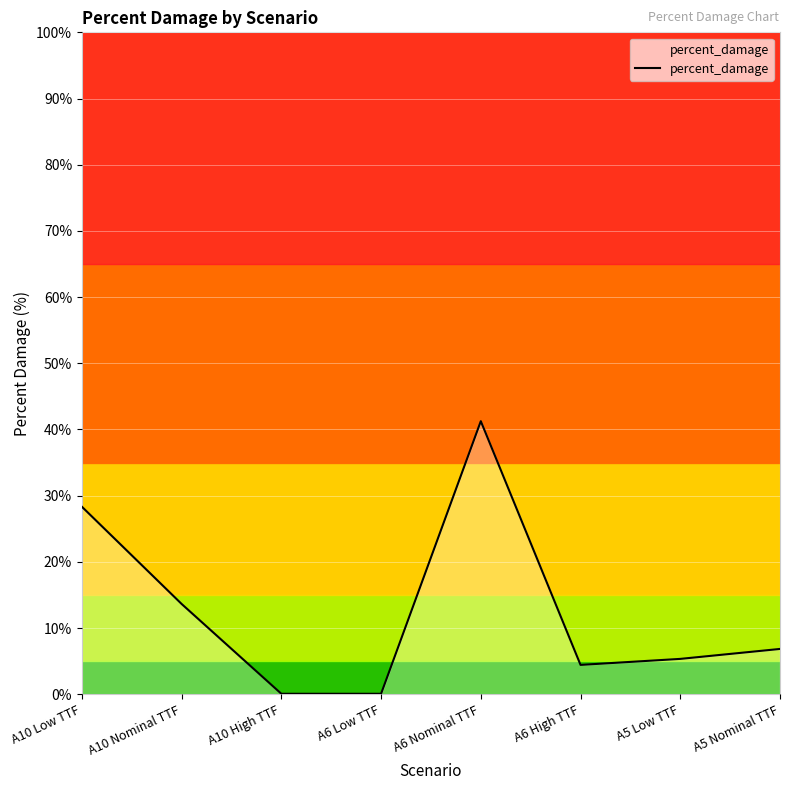

Reading left to right, list all the values displayed in this chart.

A10 Low TTF=28.3	A10 Nominal TTF=13.6	A10 High TTF=0.1	A6 Low TTF=0.1	A6 Nominal TTF=41.3	A6 High TTF=4.4	A5 Low TTF=5.3	A5 Nominal TTF=6.8